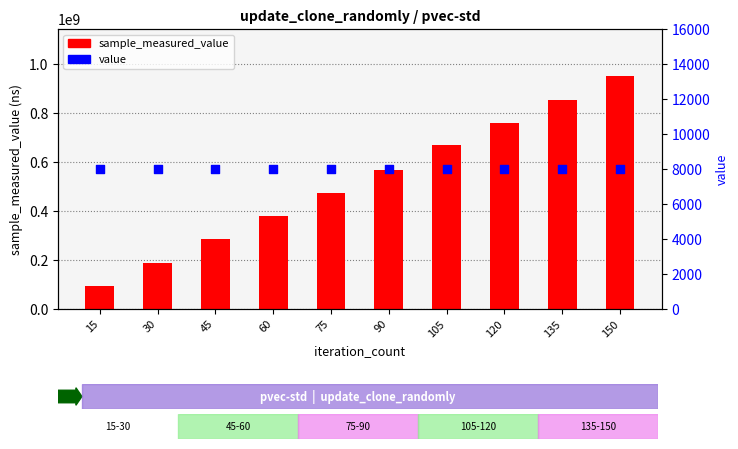

At how many categories does at least one series exceed 927679366?

1